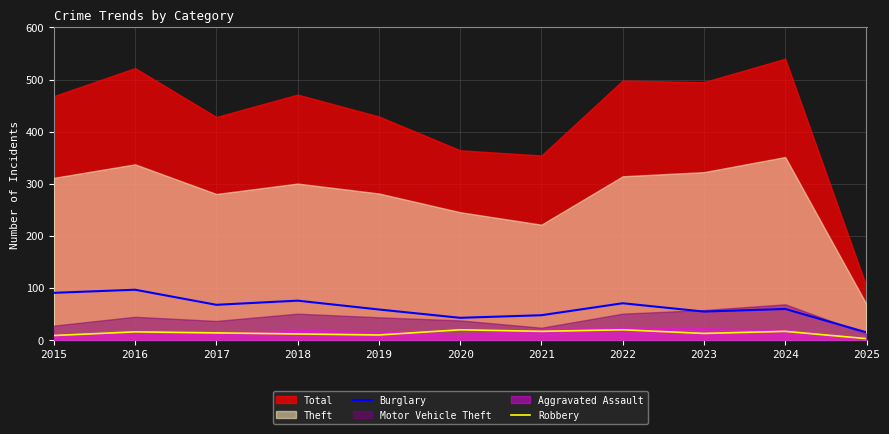

What is the highest value of the Burglary series?

96